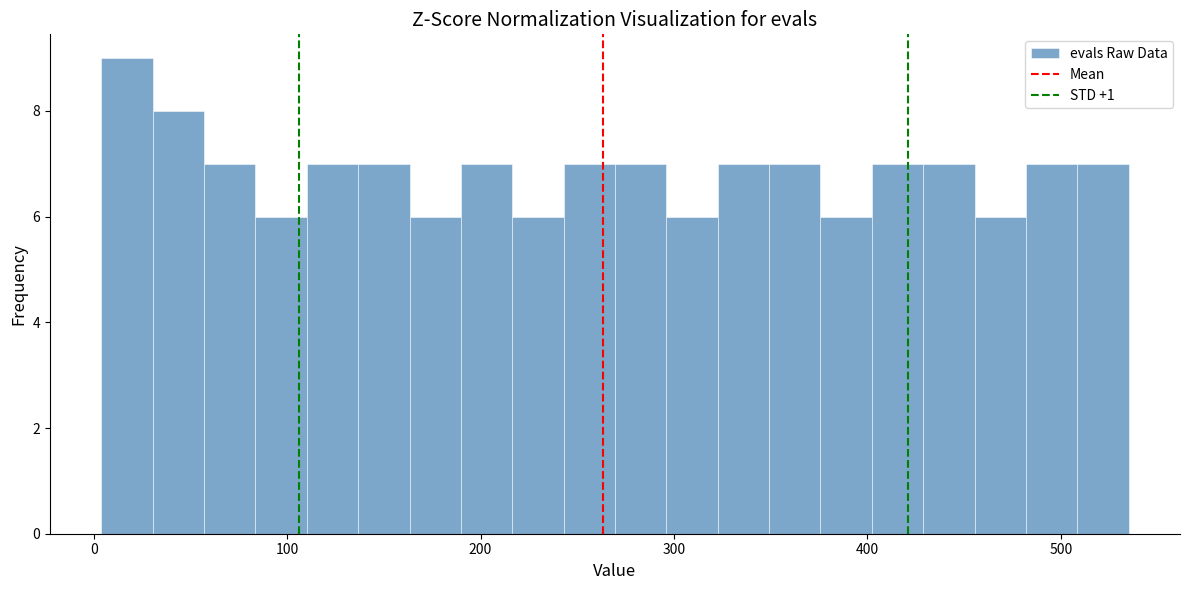

Around what value on the x-axis is the tallest bar? Give the approximate position of its centre, as read against the axis.

20